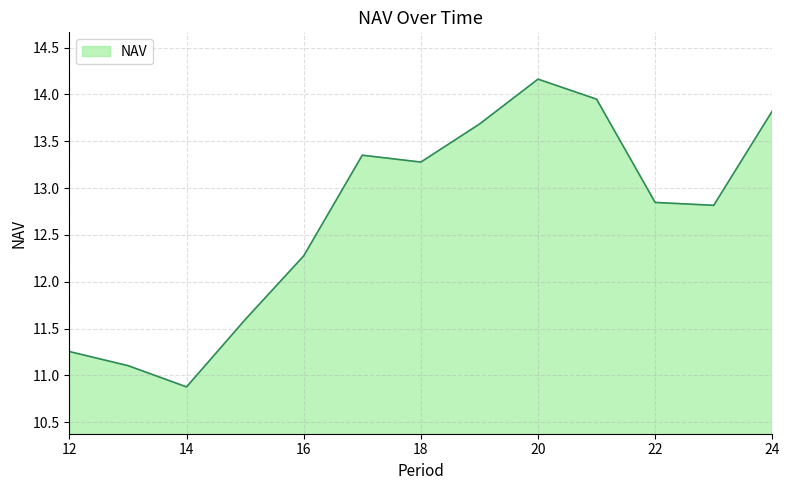

What is the maximum value shown in the chart?

14.2